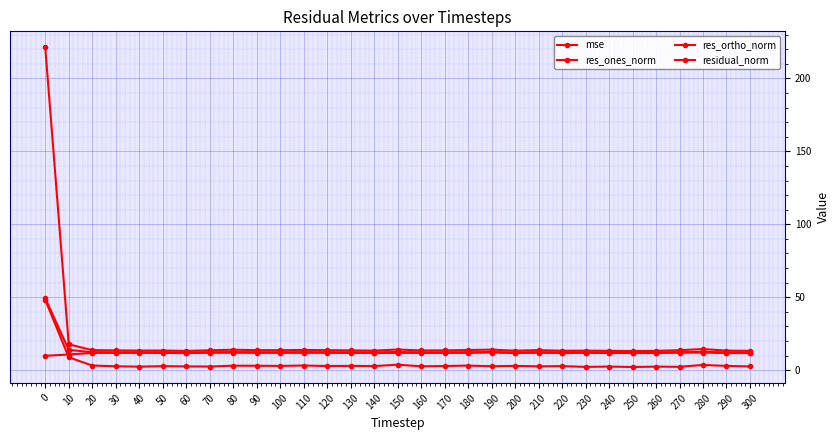

Count the number of categories in the chart.

31